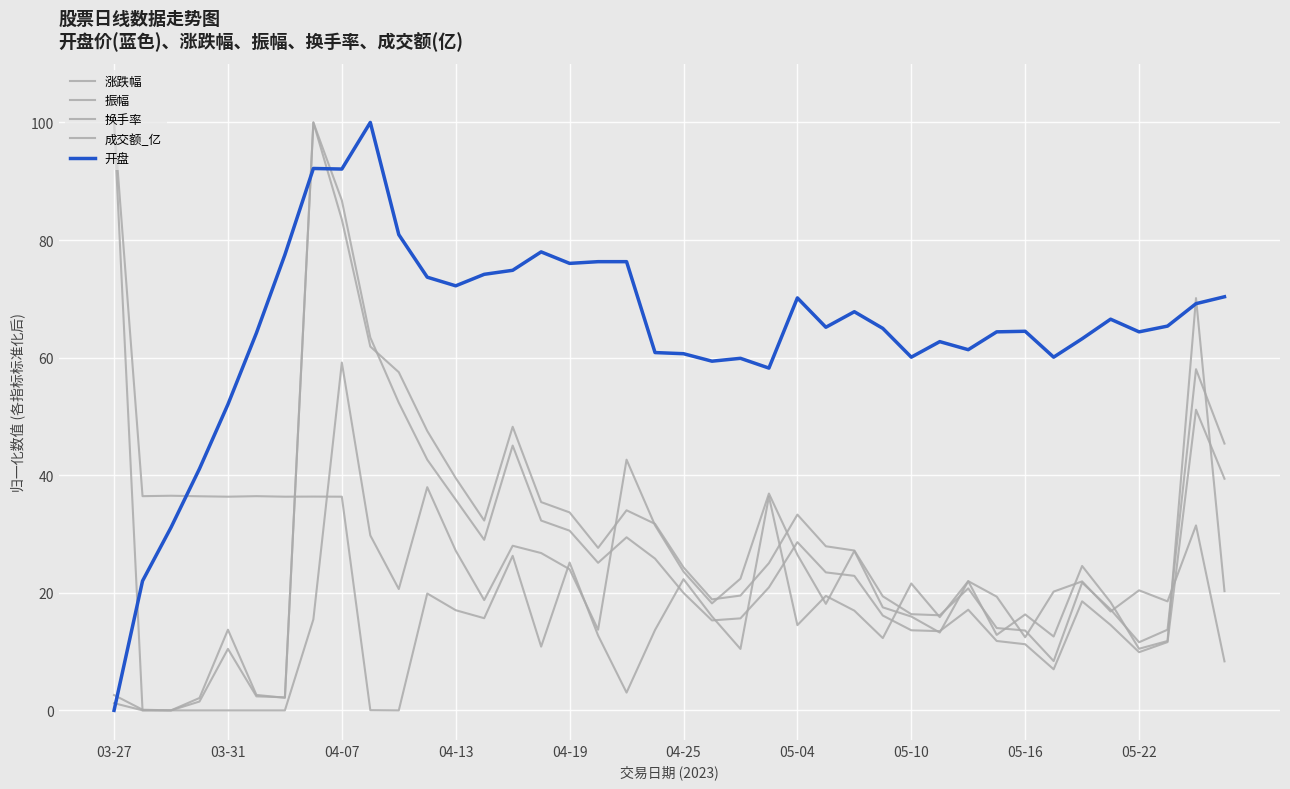

Does the chart have visible grid lines?

Yes